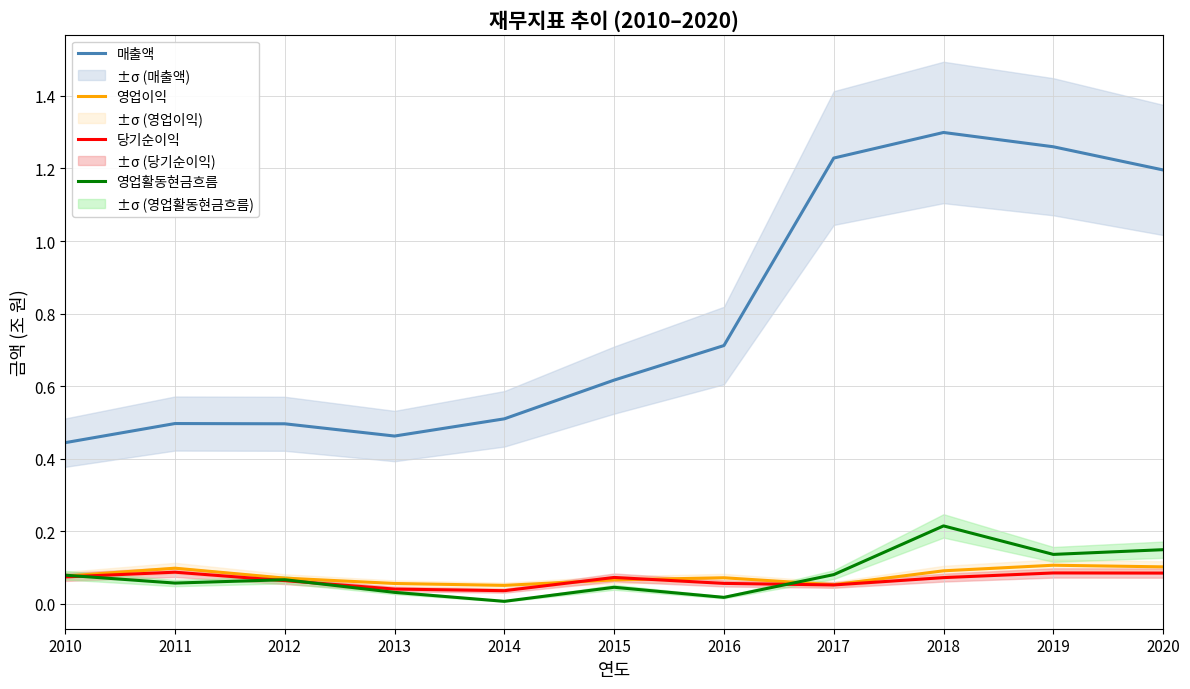

Does the chart have visible grid lines?

Yes